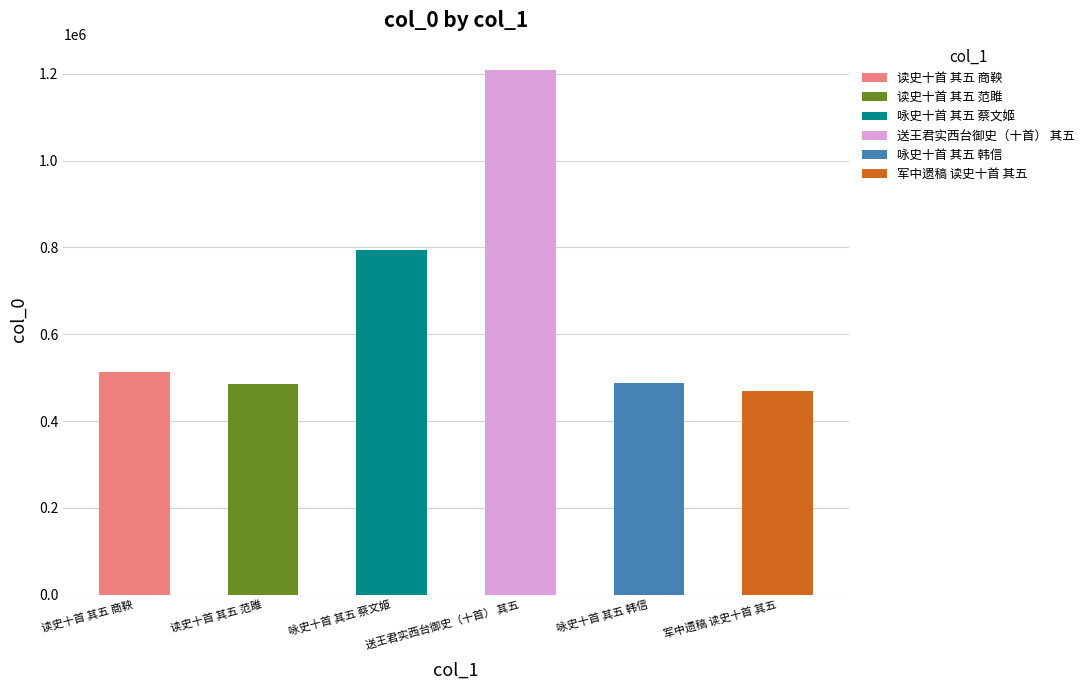

List the labels in order of value, smallest first.

军中遗稿 读史十首 其五, 读史十首 其五 范雎, 咏史十首 其五 韩信, 读史十首 其五 商鞅, 咏史十首 其五 蔡文姬, 送王君实西台御史（十首） 其五